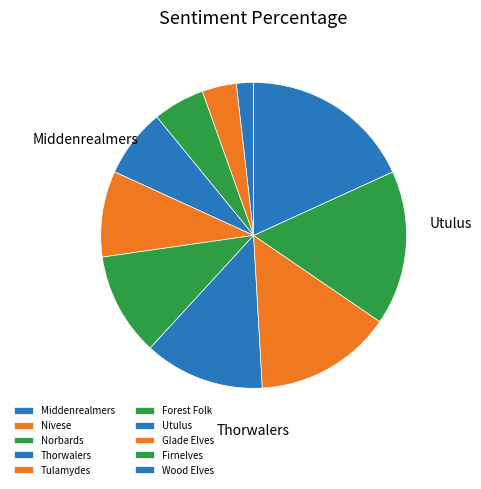

True or false: Glade Elves accounts for 15% of the total.

True